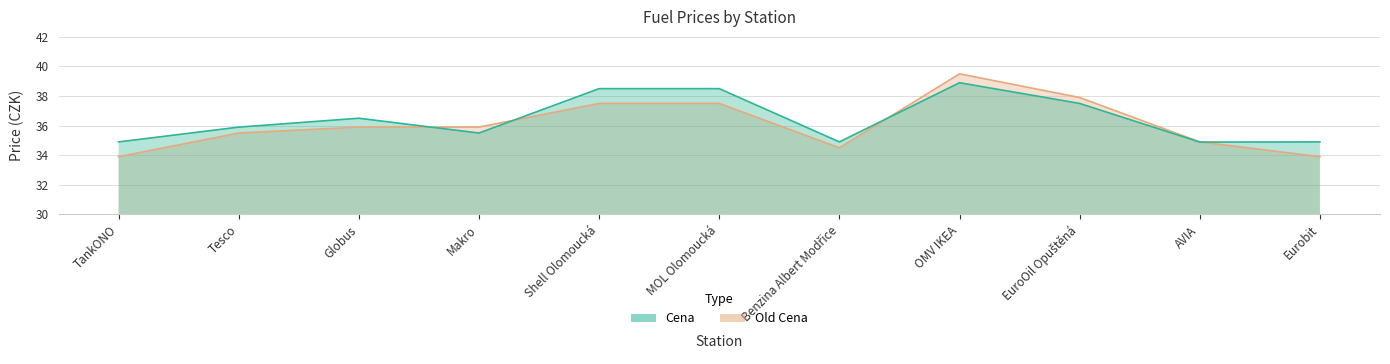

Reading left to right, extract all data points from this chart.

Cena: TankONO=34.9	Tesco=35.9	Globus=36.5	Makro=35.5	Shell Olomoucká=38.5	MOL Olomoucká=38.5	Benzina Albert Modřice=34.9	OMV IKEA=38.9	EuroOil Opuštěná=37.5	AVIA=34.9	Eurobit=34.9
Old Cena: TankONO=33.9	Tesco=35.5	Globus=35.9	Makro=35.9	Shell Olomoucká=37.5	MOL Olomoucká=37.5	Benzina Albert Modřice=34.5	OMV IKEA=39.5	EuroOil Opuštěná=37.9	AVIA=34.9	Eurobit=33.9